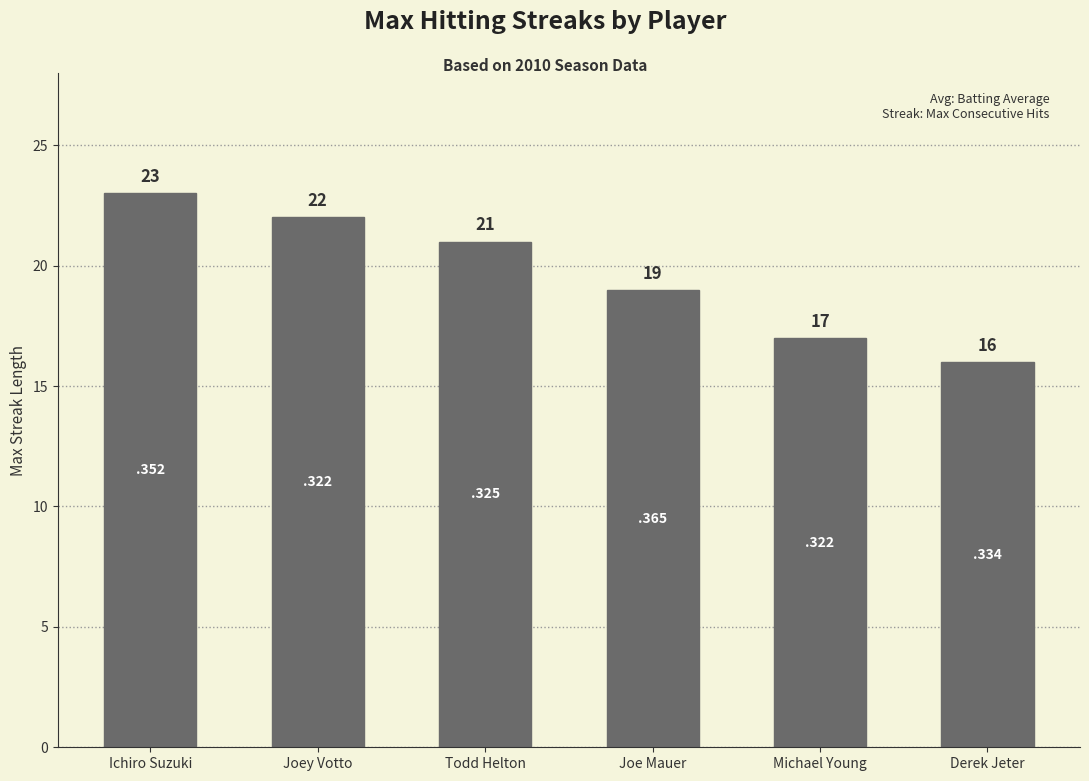

What is the label of the 6th bar from the left?

Derek Jeter